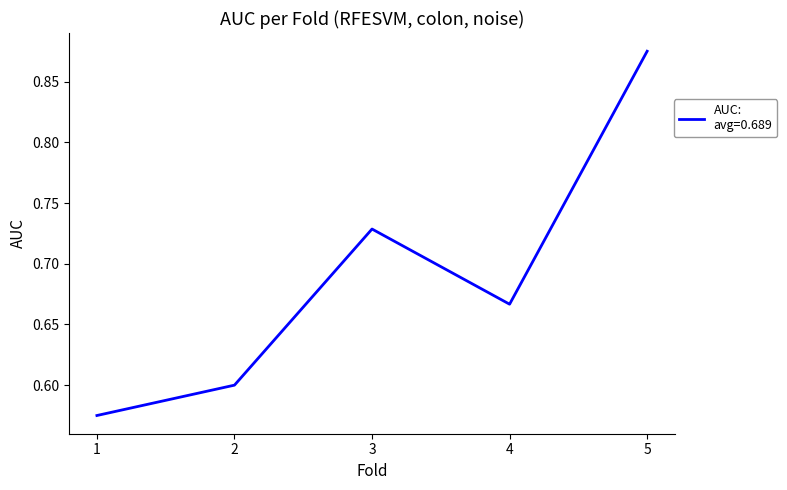

How many interior local peaks (higher than both neighbors) does the data have?

1